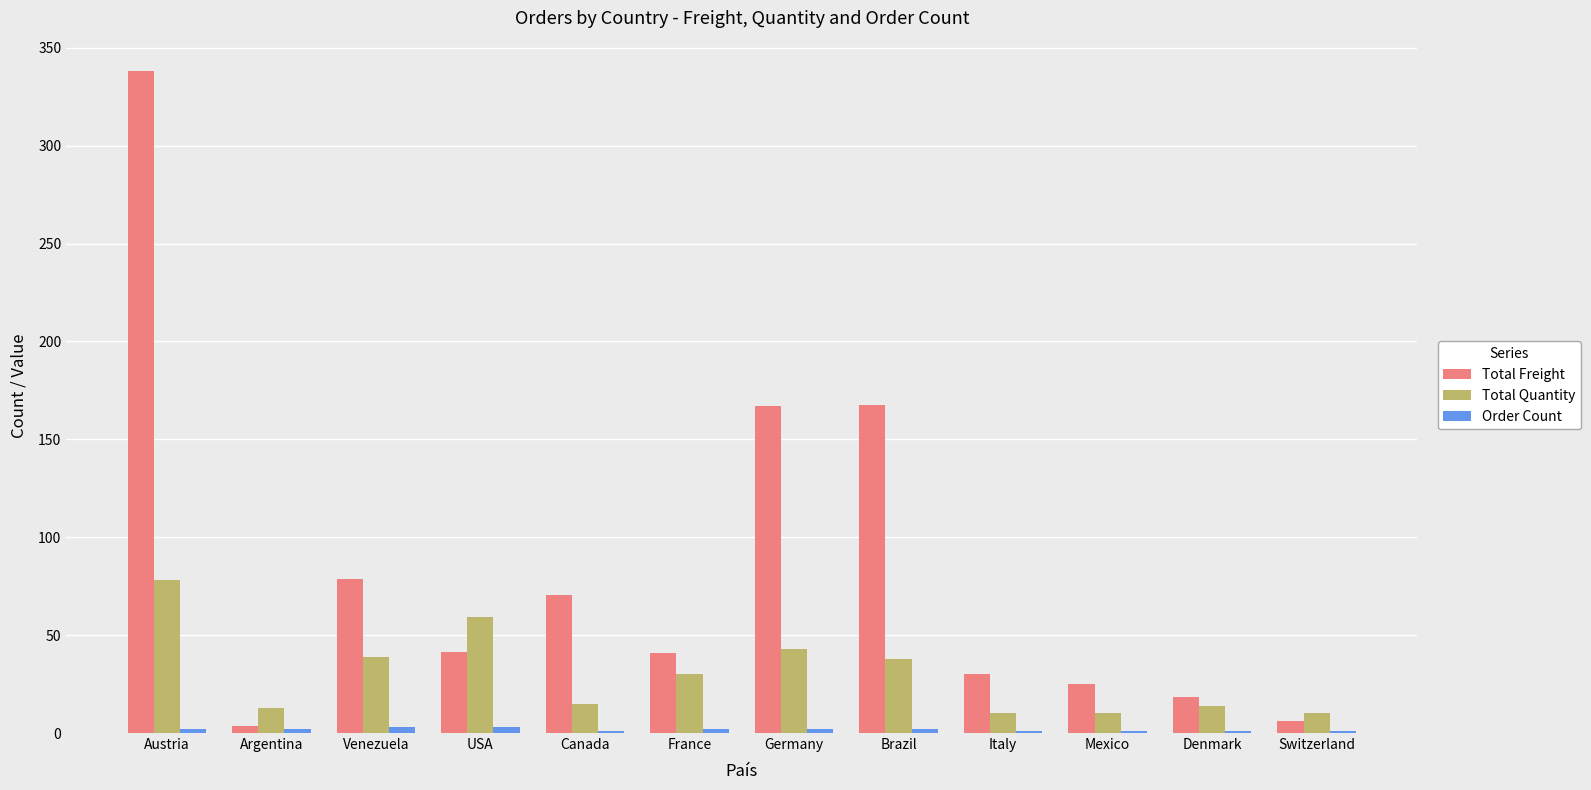

What is the average value of the Total Quantity series?

29.9